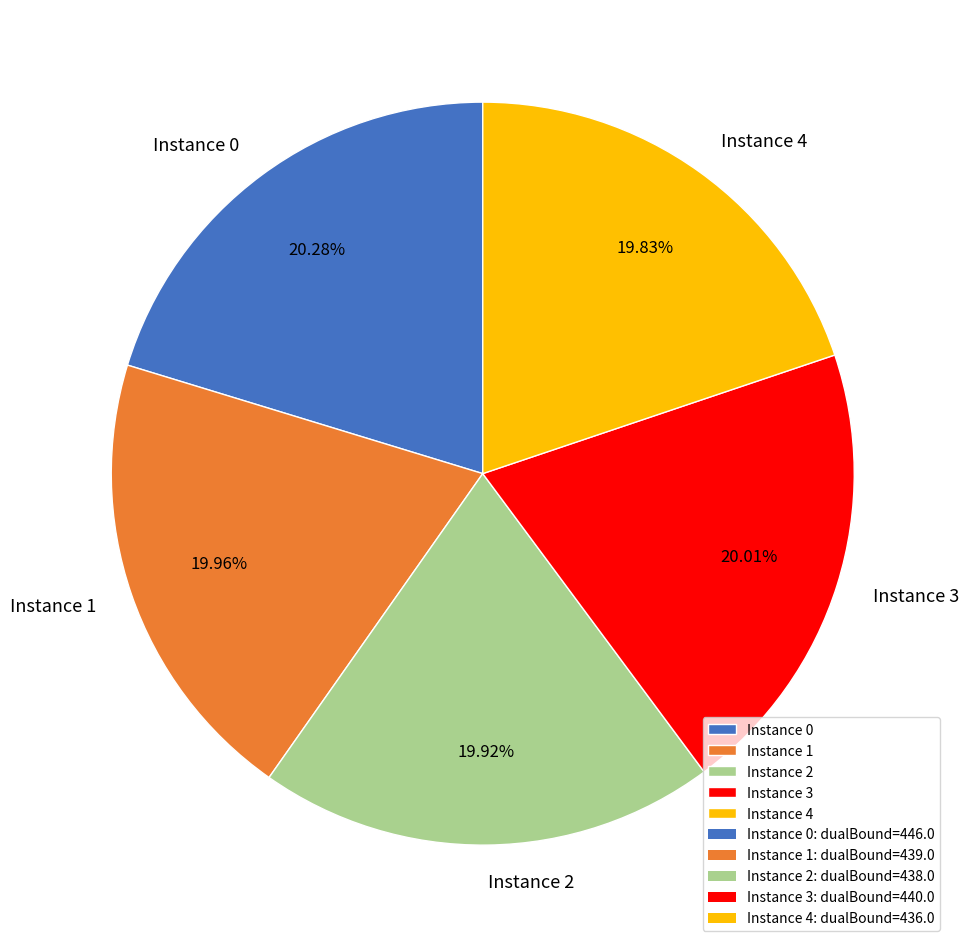

Does Instance 2 account for over 50% of the chart?

No